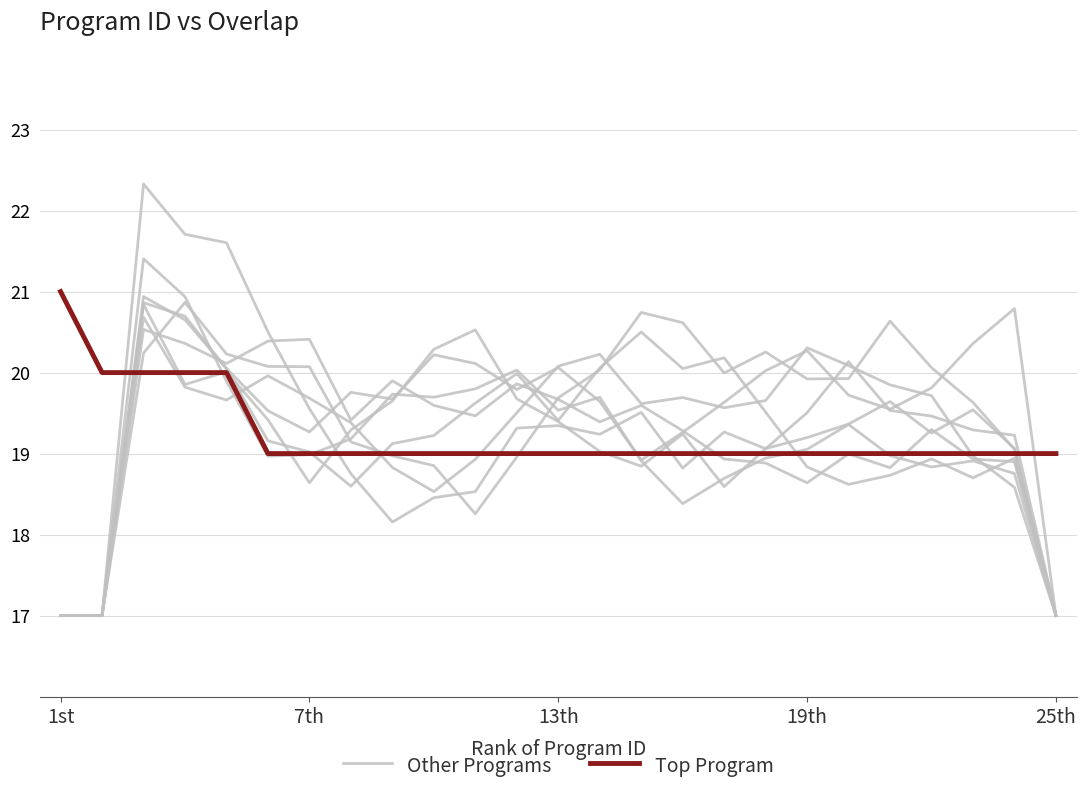

Is it true that Top Program equals 19.0 at 21?

True